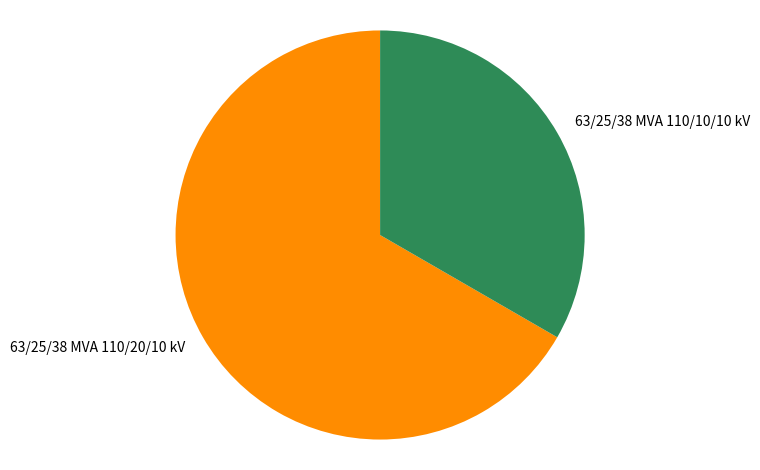

Is the sum of 63/25/38 MVA 110/10/10 kV and 63/25/38 MVA 110/20/10 kV greater than half?

Yes